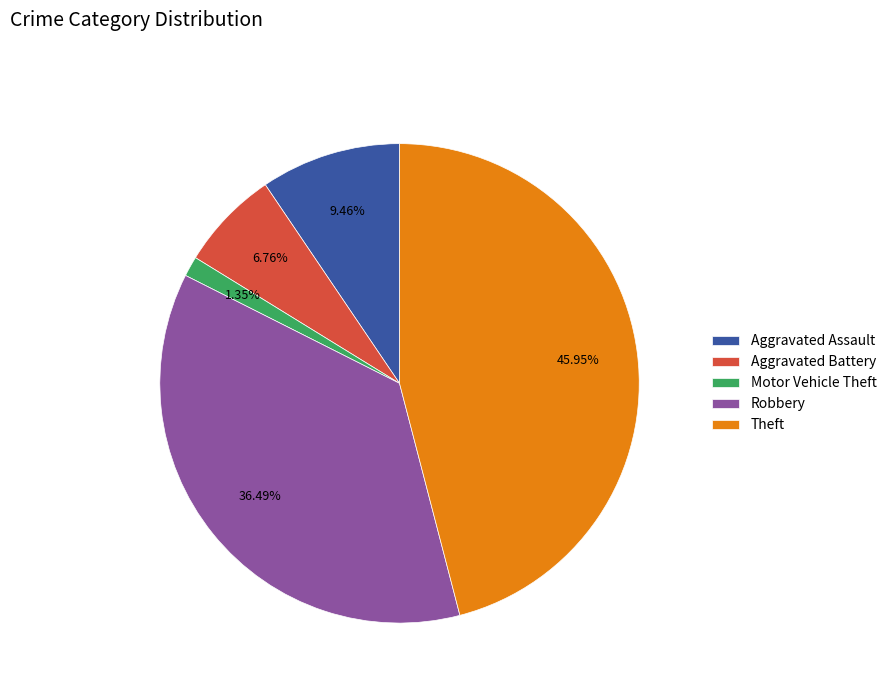

To the nearest percent, what is the combined percentage of Aggravated Battery and Aggravated Assault?

16%